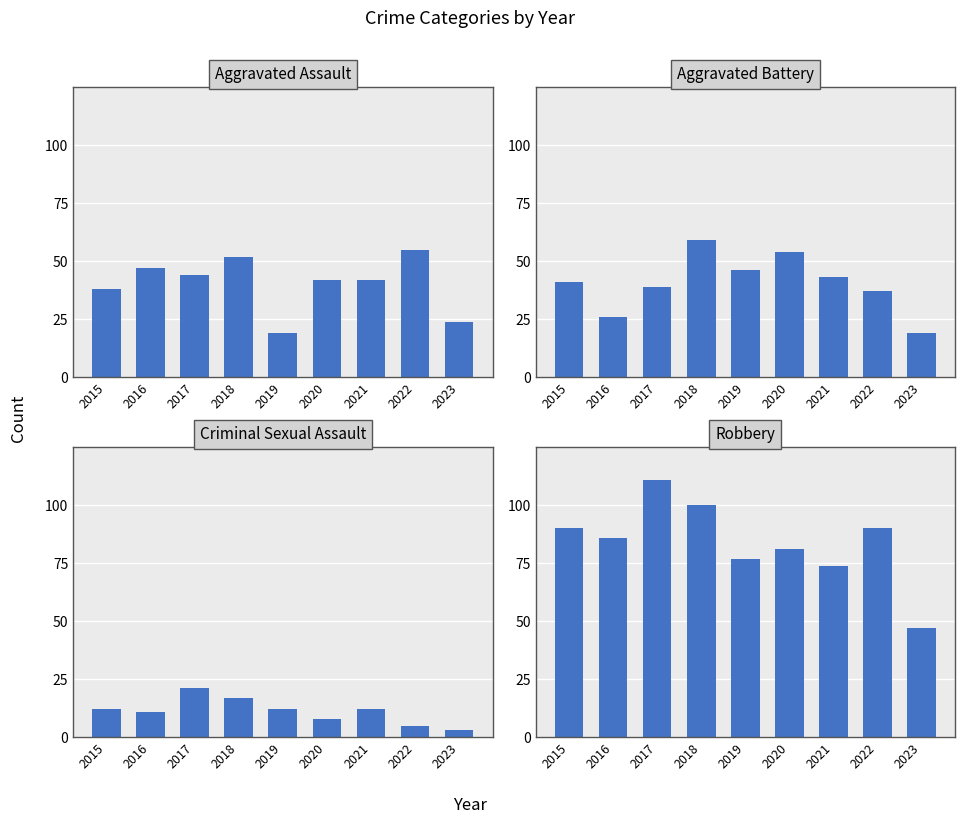

Is the value of Criminal Sexual Assault at 2017 greater than the value of Aggravated Assault at 2017?

No